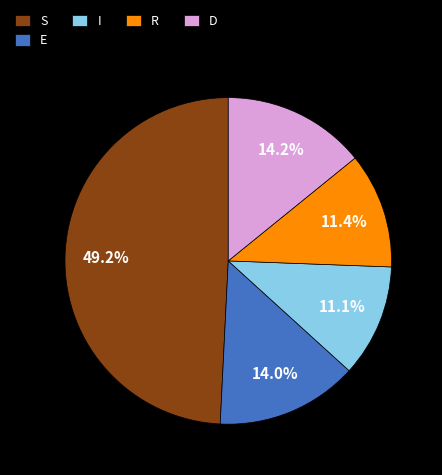

Which slice is the largest?

S